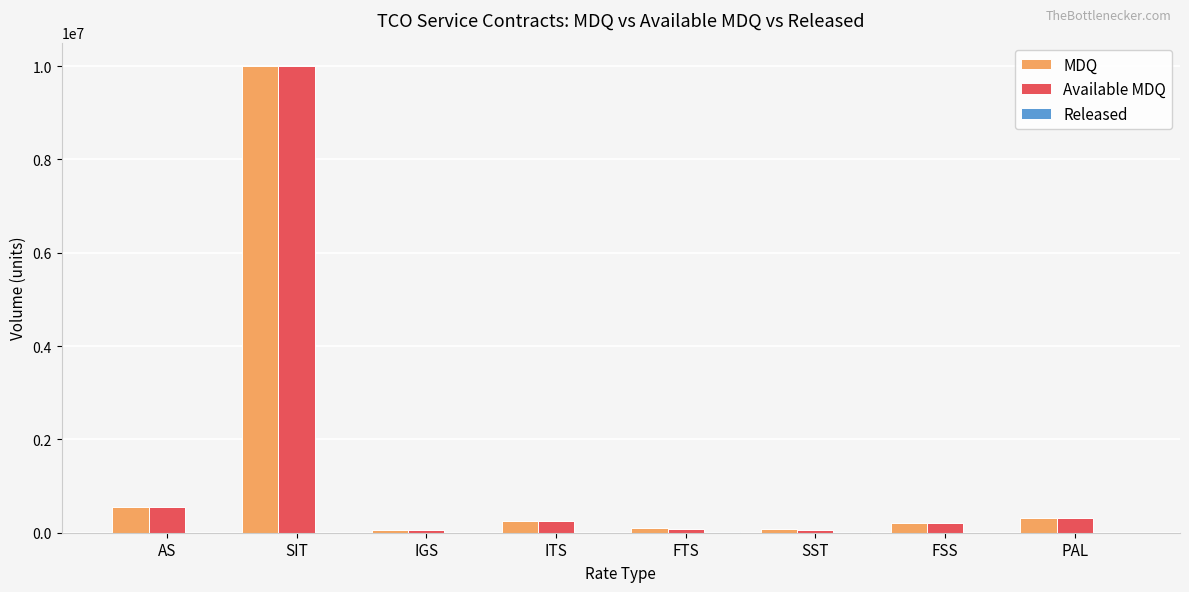

Where is MDQ nearest to the value 5030000?

AS